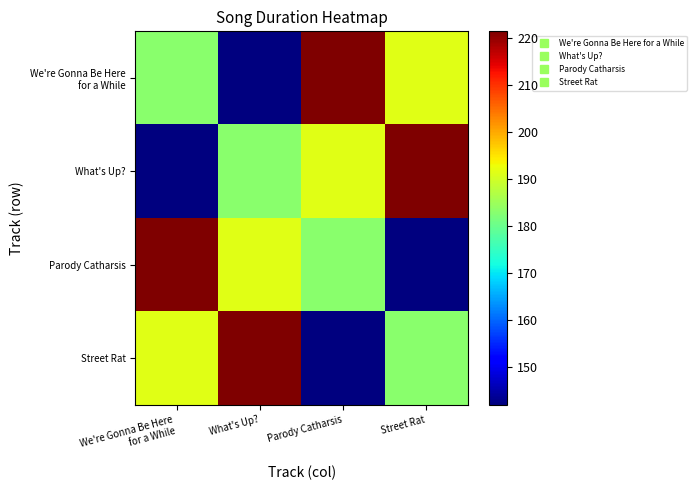

At which category does the chart reach its minimum across all series?

What's Up?